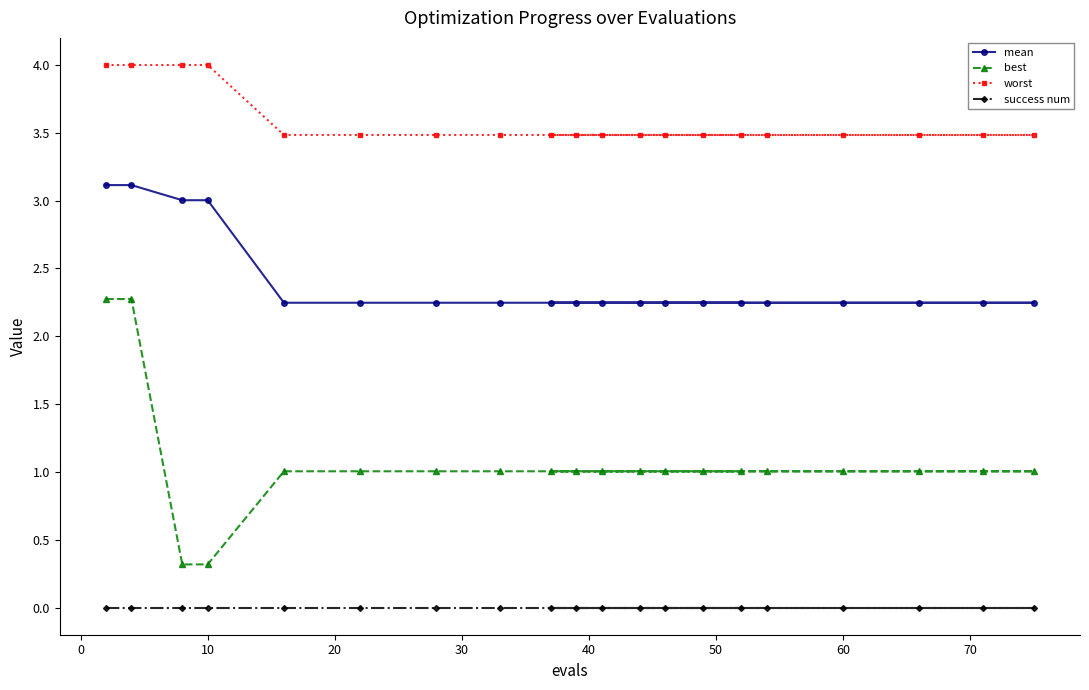

Is this an area chart (filled region under the line)?

No